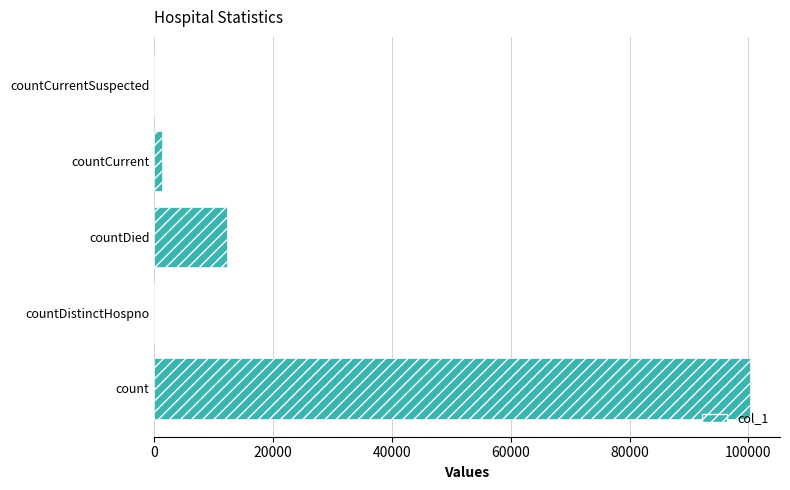

Which has a higher value, countDied or countCurrent?

countDied